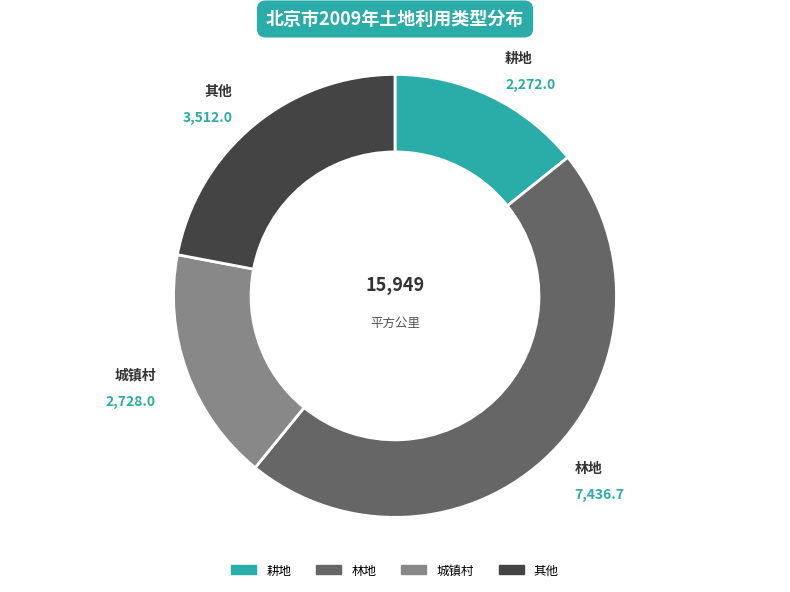

Is there a majority slice in this chart?

No